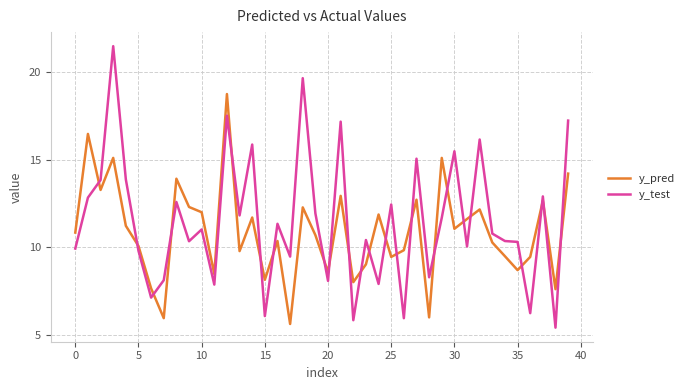

List the series in order of their peak value, highest first.

y_test, y_pred